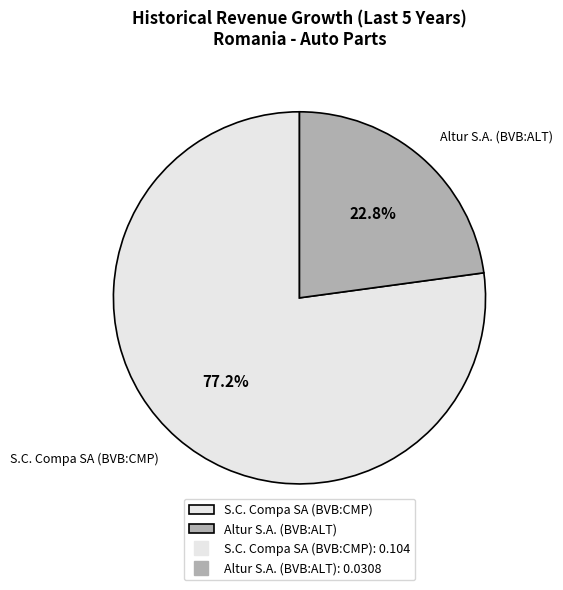

To the nearest percent, what is the difference between the largest and smallest slice percentages?

54%